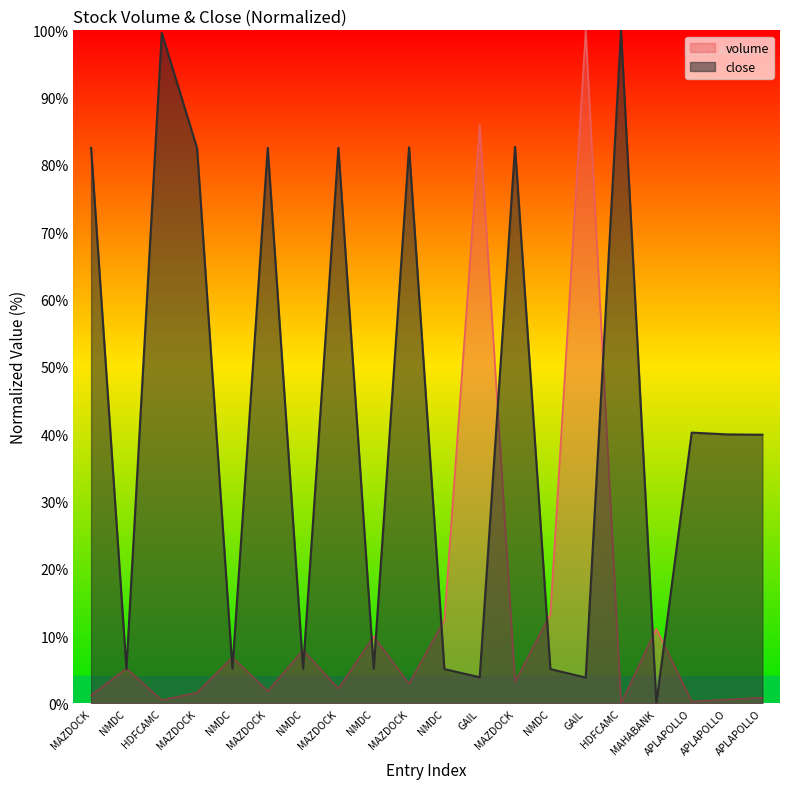

The close series shows 70.1 at APLAPOLLO. True or false?

False